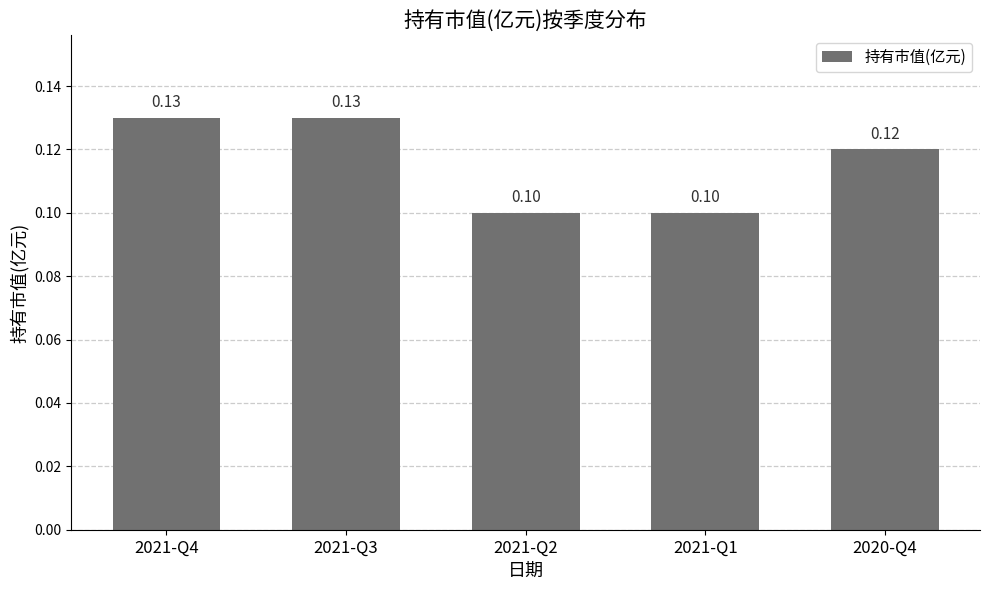

Reading left to right, transcribe all the data shown in this chart.

2021-Q4=0.1	2021-Q3=0.1	2021-Q2=0.1	2021-Q1=0.1	2020-Q4=0.1